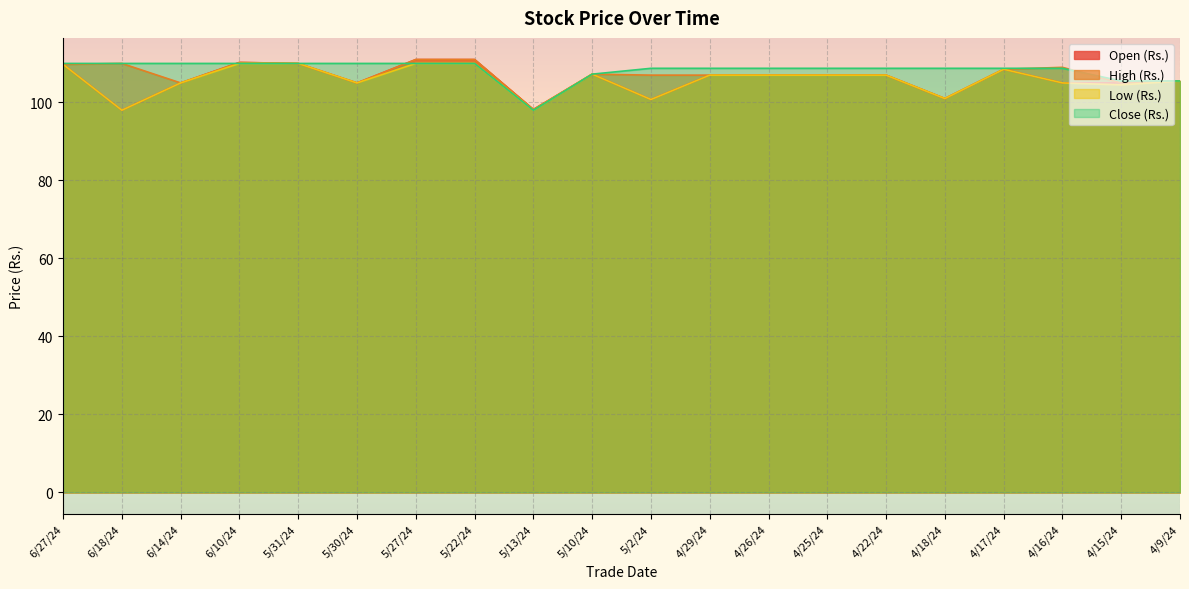

What is the minimum value for Open (Rs.)?

98.0